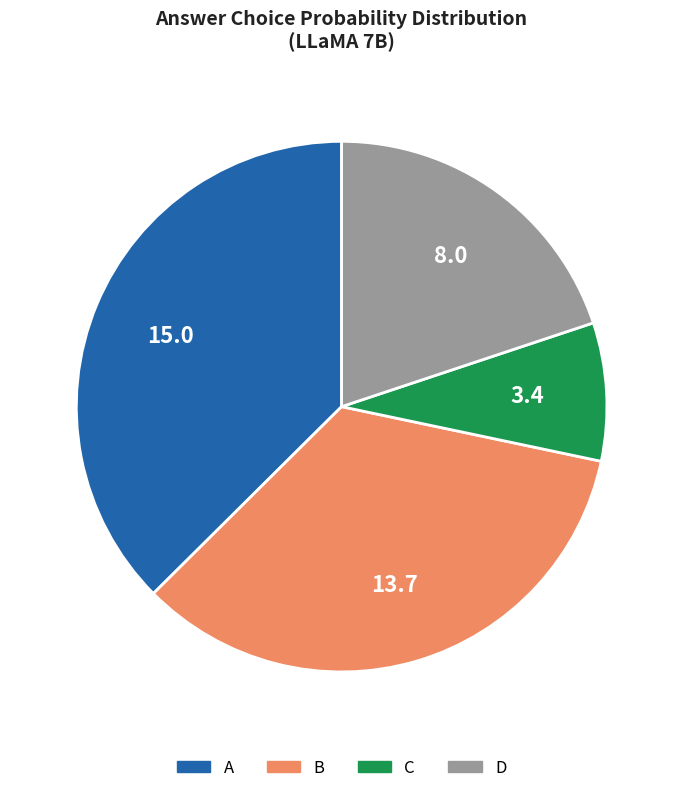

True or false: C accounts for 8% of the total.

True